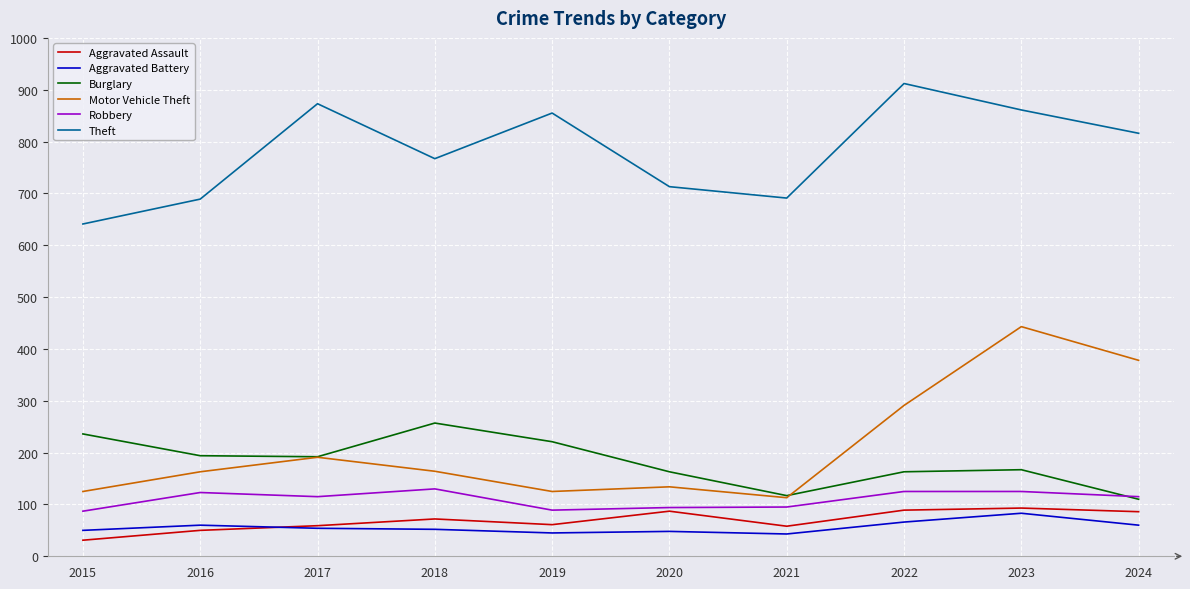

Is this an area chart (filled region under the line)?

No